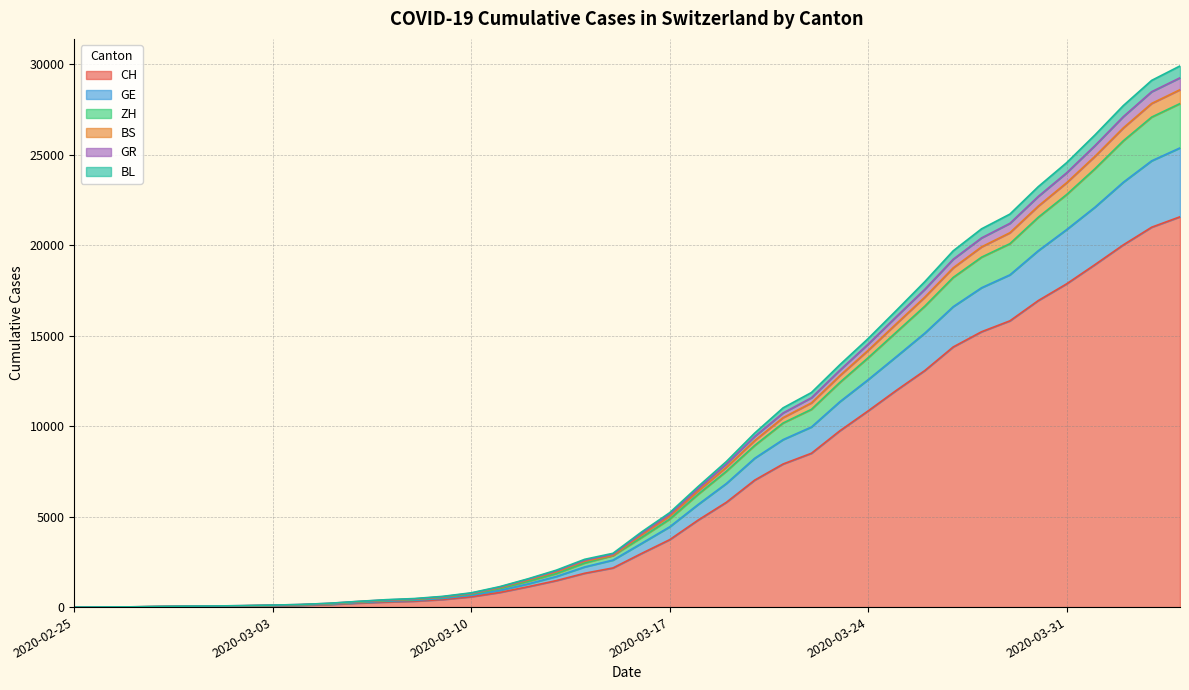

How many data points in CH are less than 2958?

20